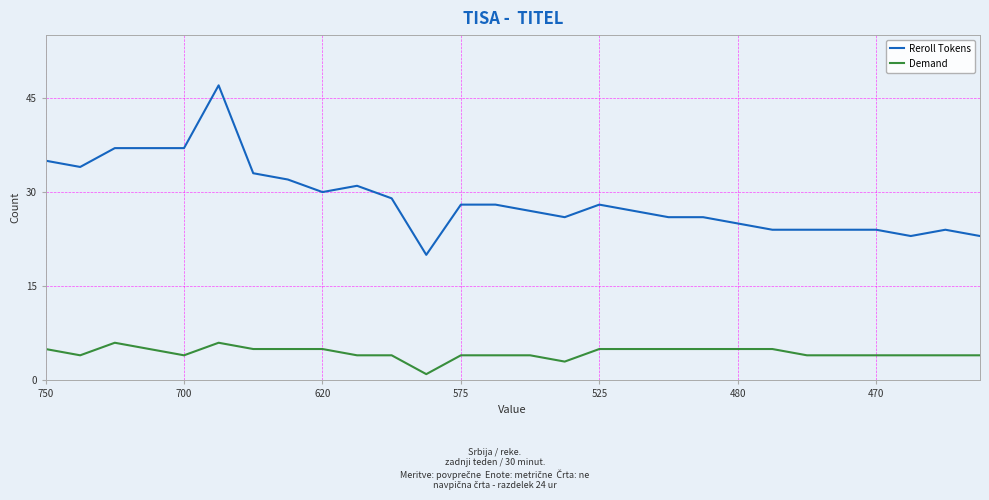

How many Demand values are between 4 and 5?

24